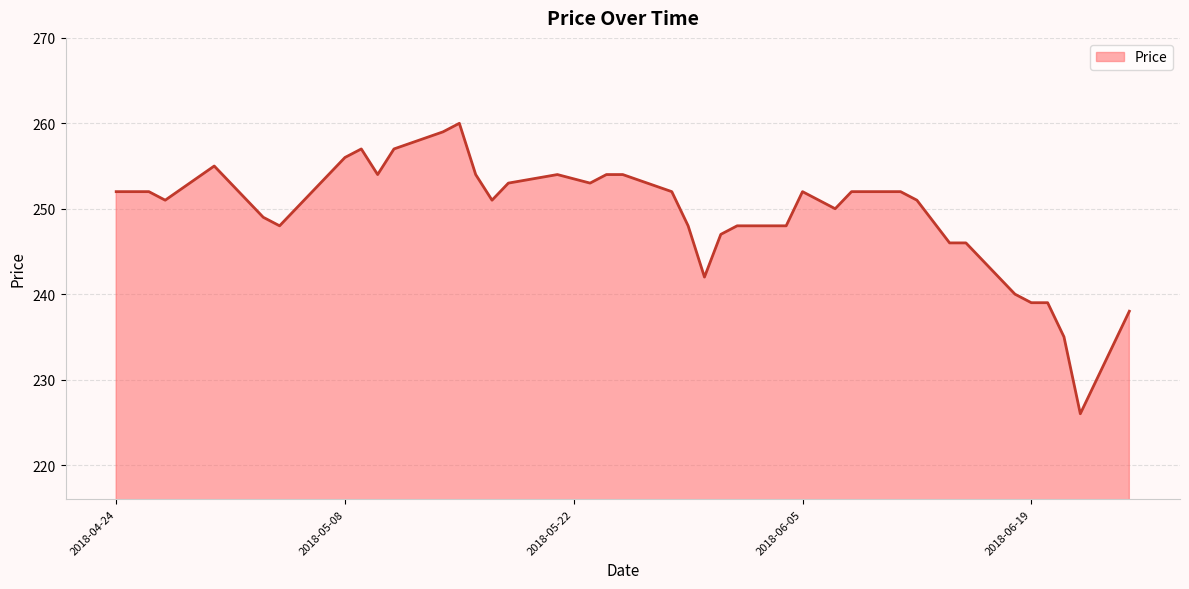

What is the maximum value shown in the chart?

260